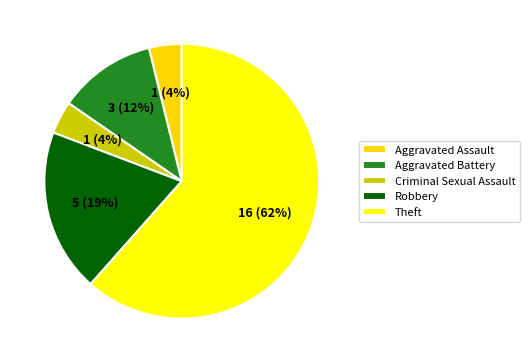

True or false: Criminal Sexual Assault accounts for 4% of the total.

True